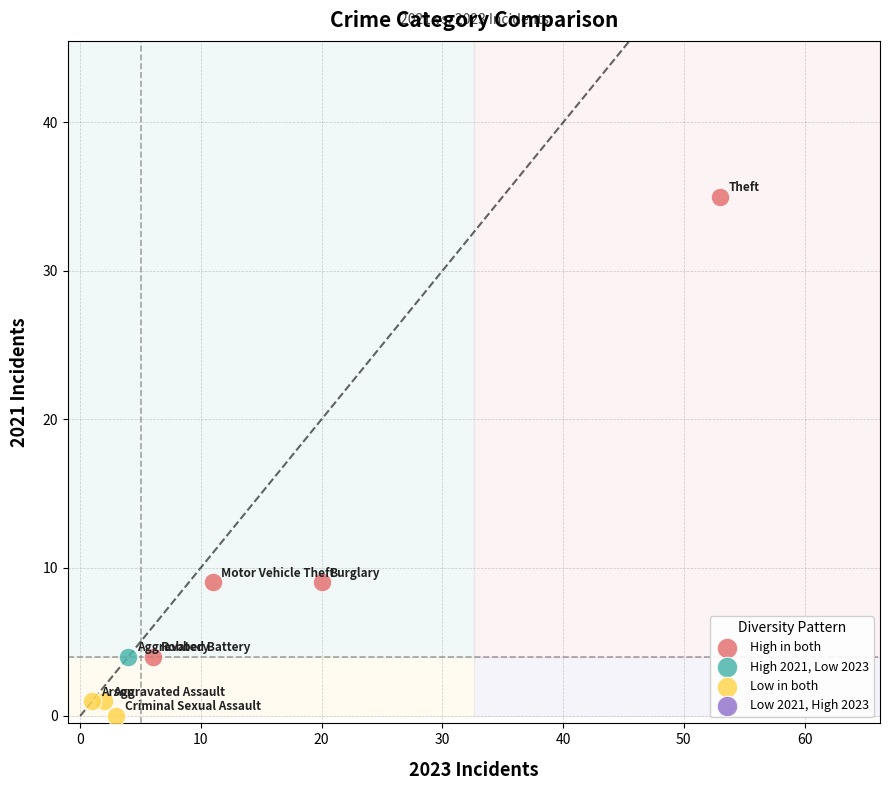

Which series reaches the minimum Y coordinate?

Low in both